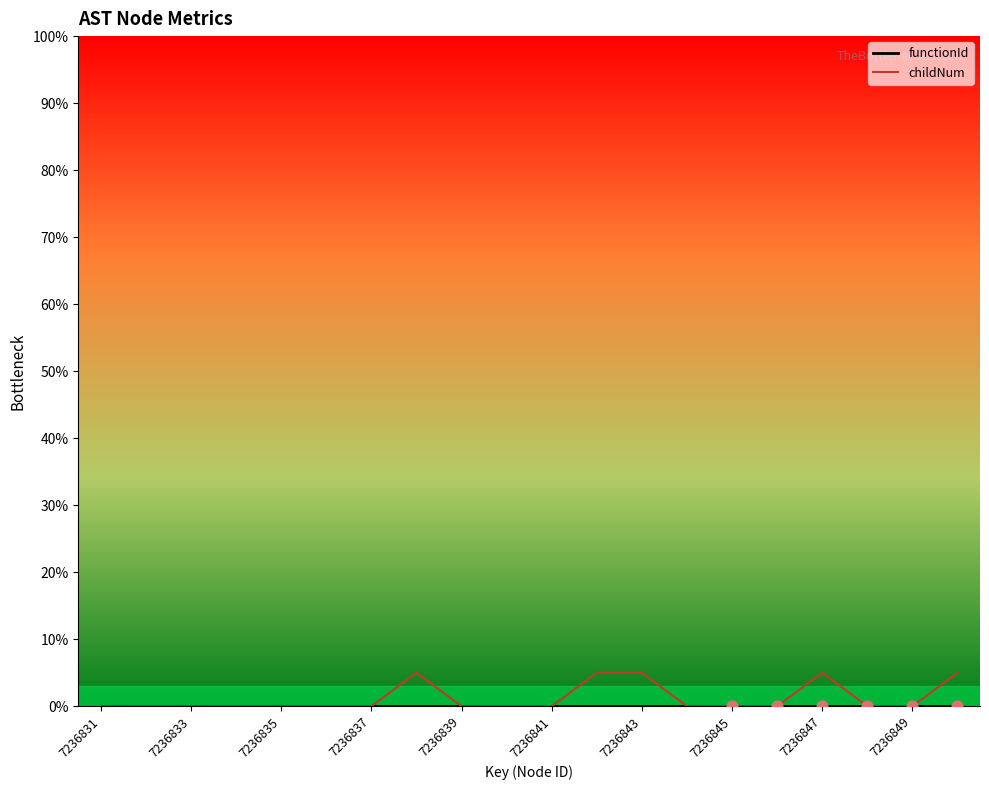

Which series has the widest spread of Y values?

childNum